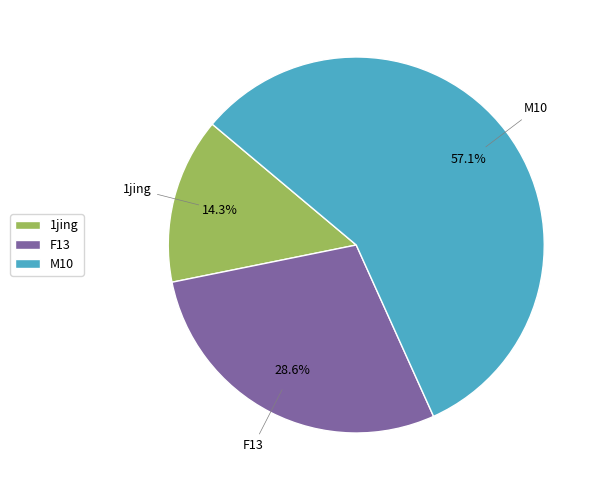

Combined, what portion of the pie is F13 and 1jing?

42.9%